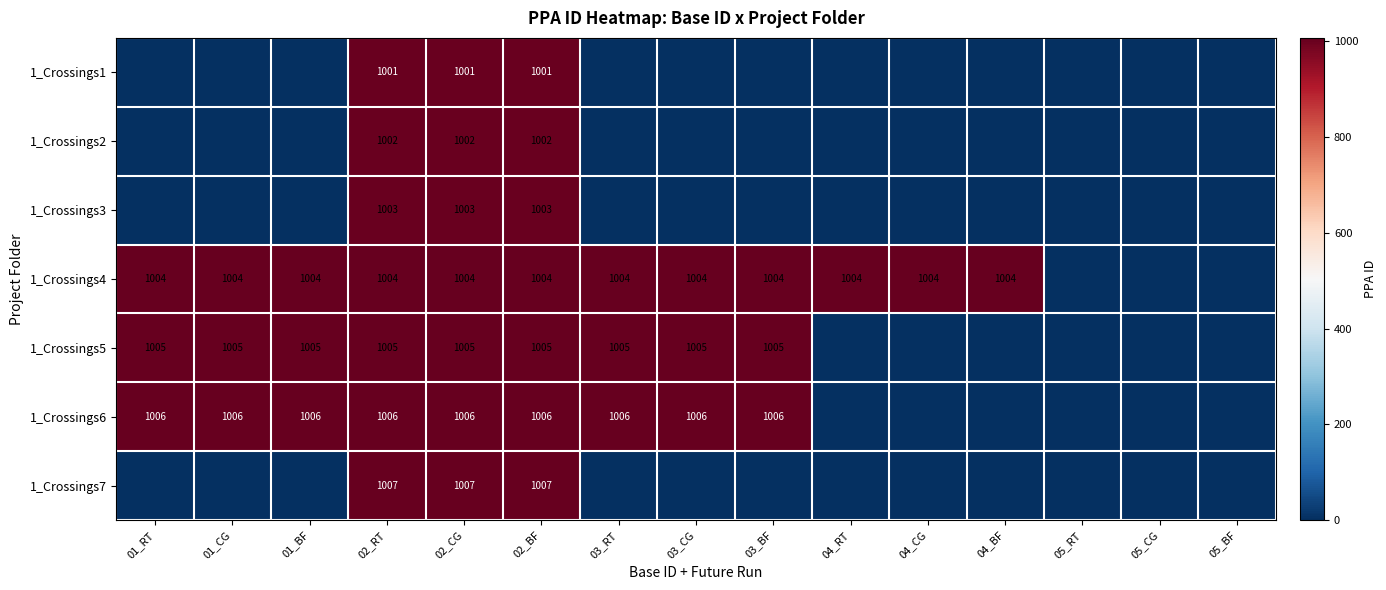

What is the spread (max minus min) of values at 02_BF?

6